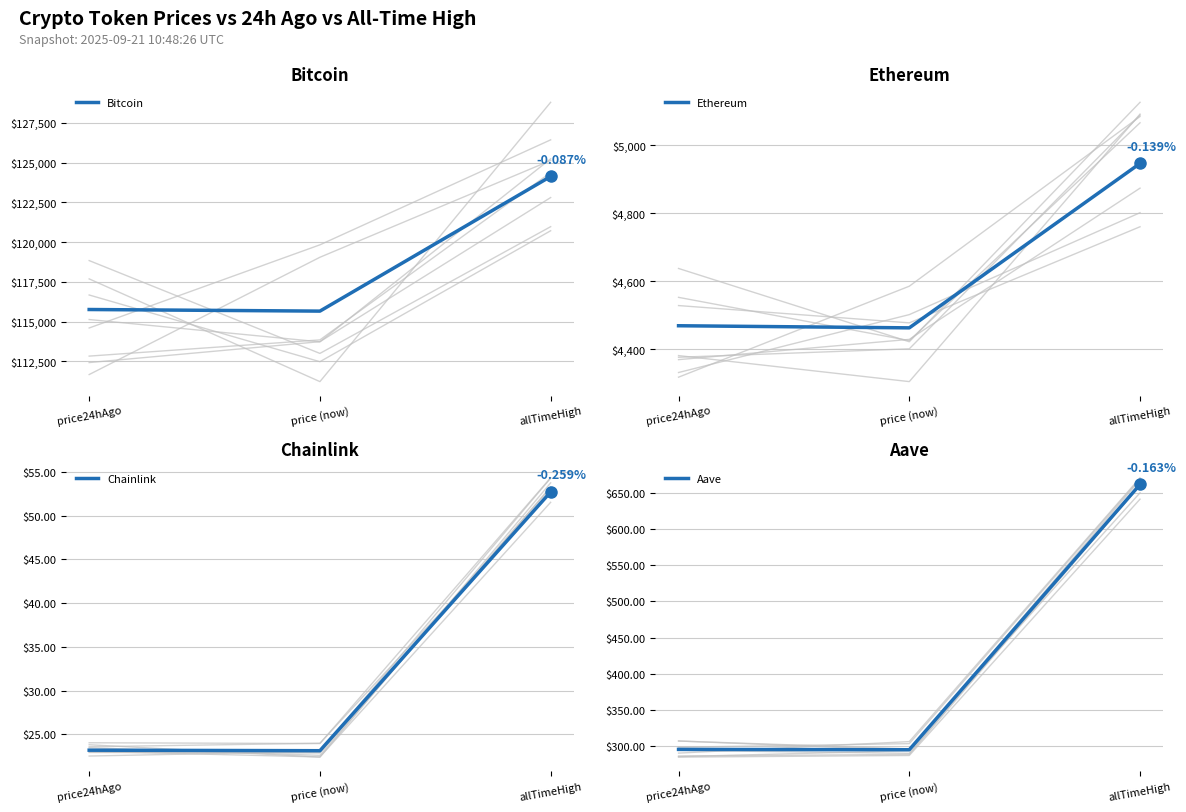

The Bitcoin series shows 124128.0 at allTimeHigh. True or false?

True